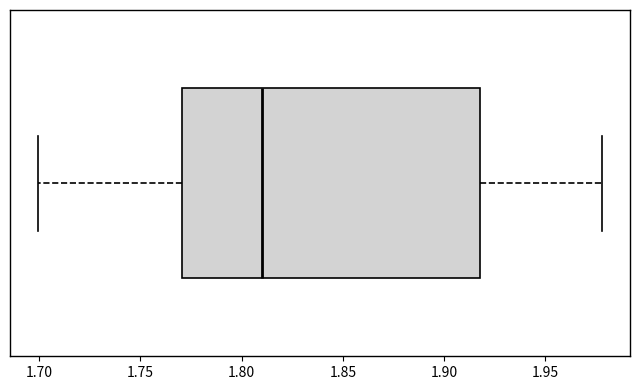

Read this box plot against the x-axis: the position of the median line, the range covered by the box, and the ends of both whiskers. The values are not printed on the chart, so give them approximately, as read against the axis.

median 1.81, box 1.77 to 1.92, whiskers 1.70 to 1.98